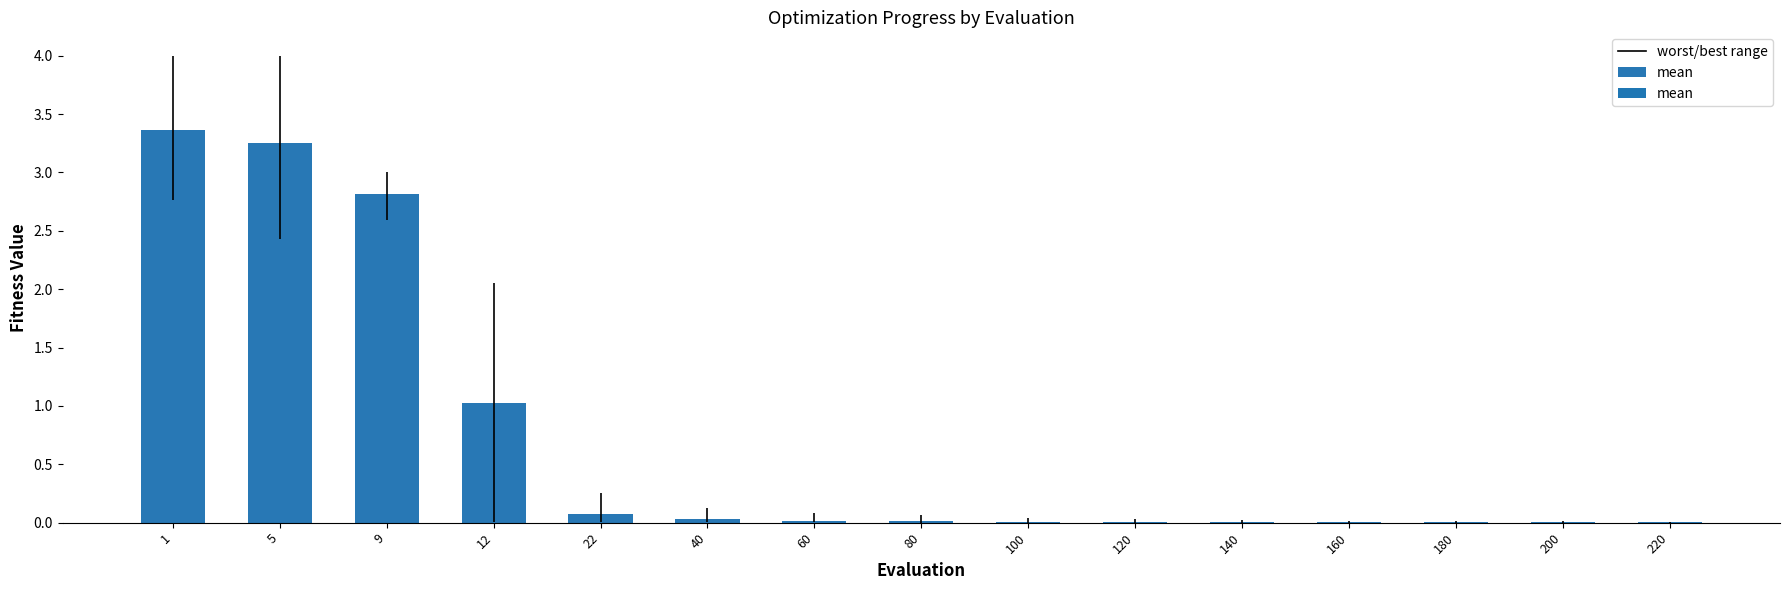

Approximately how many times larger is the value at 12 compared to 1?

0.3